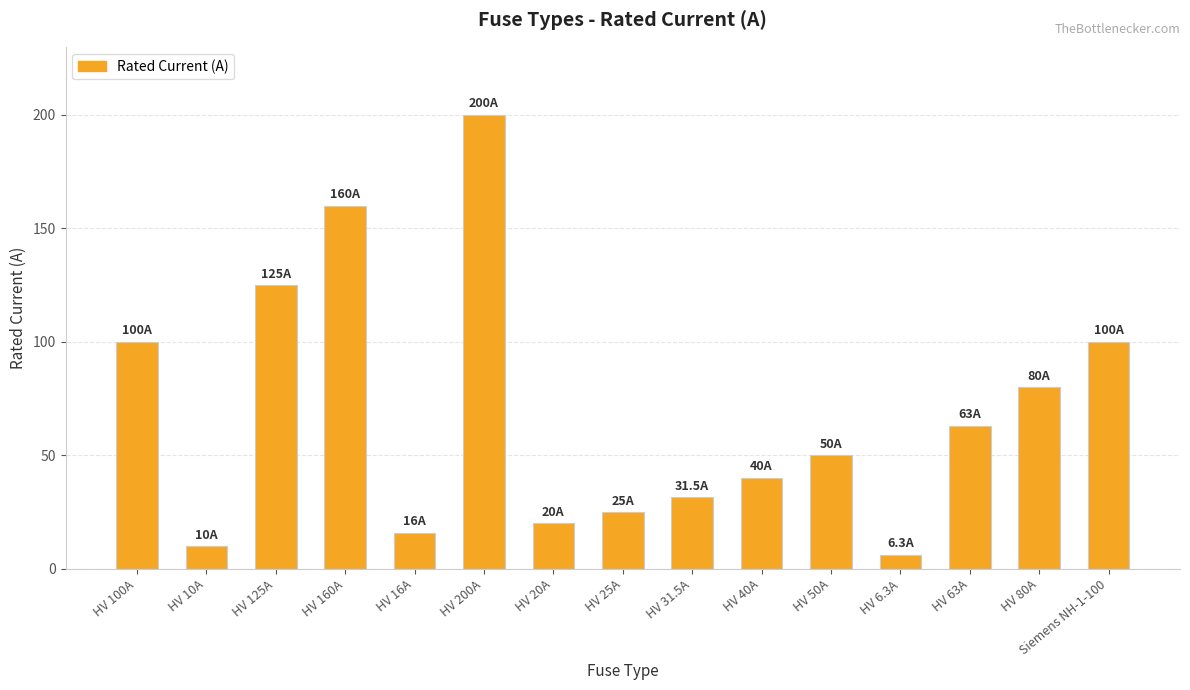

Is it true that the value at HV 50A is 50.0?

True